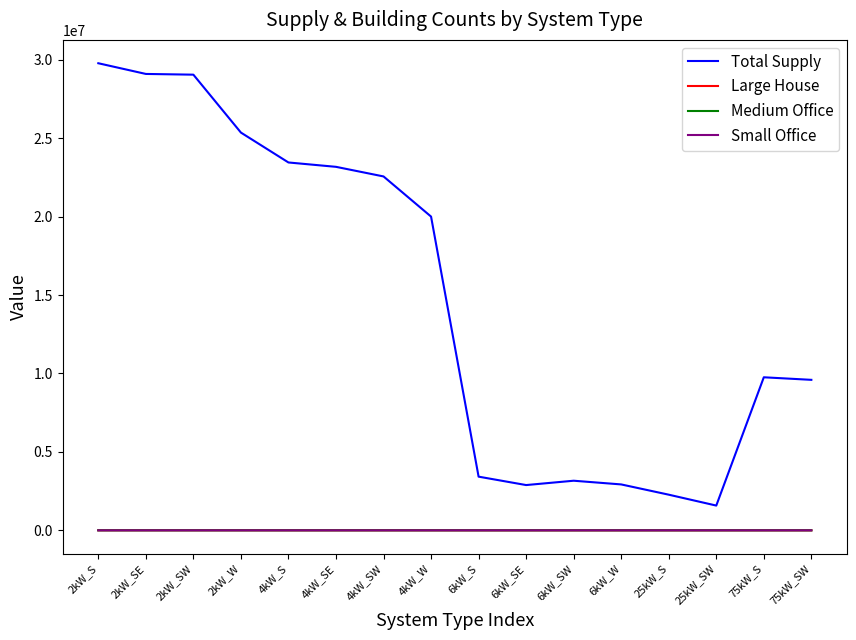

Is it true that Total Supply equals 29049655.3 at 2kW_SW?

True